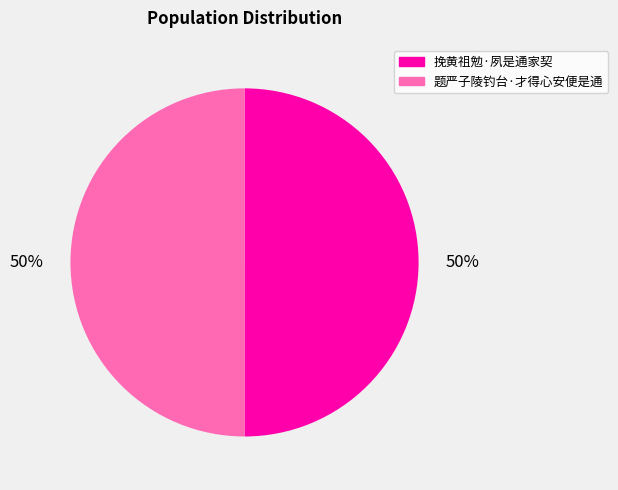

What is the ratio of the value at 挽黄祖勉·夙是通家契 to the value at 题严子陵钓台·才得心安便是通?

1.0